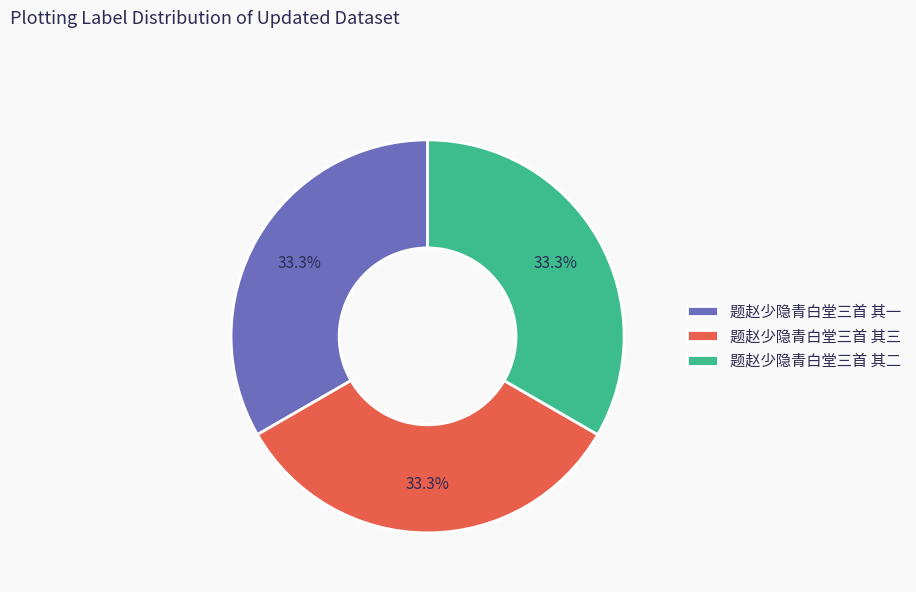

Is it true that 题赵少隐青白堂三首 其一 is 25% of the pie?

False